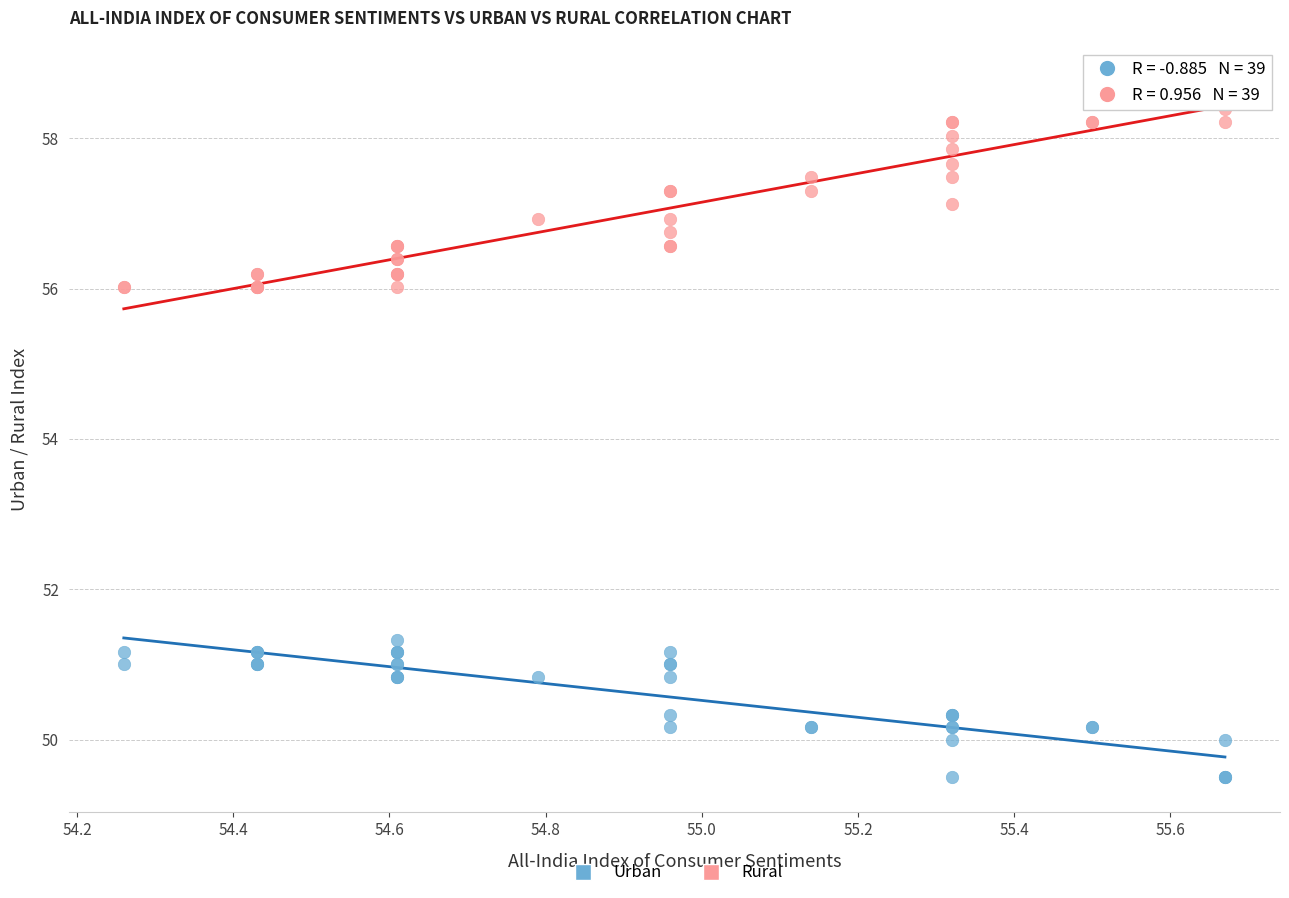

Which series has the largest Y range (max minus min)?

Rural